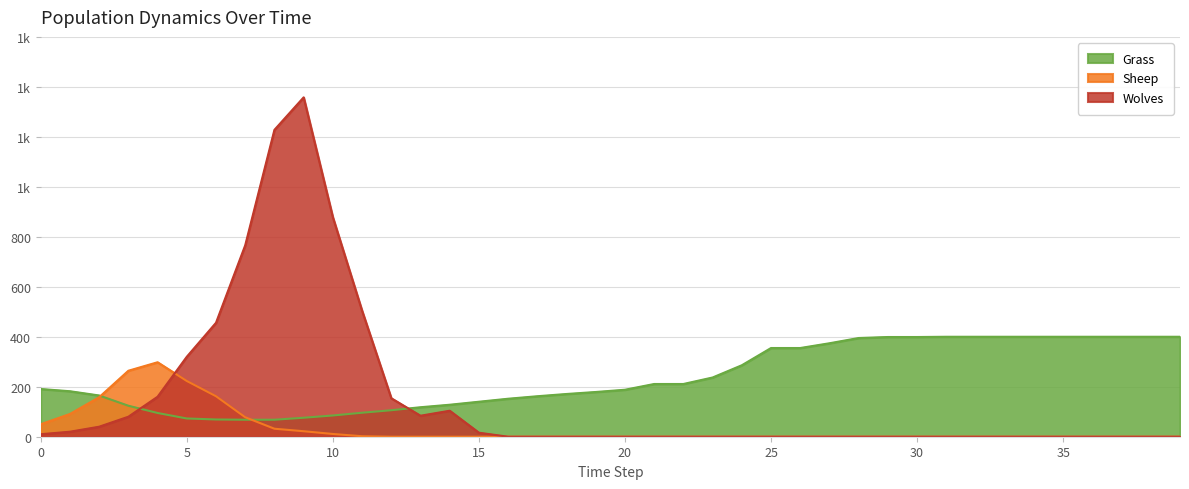

What is the total value across all series at 11?

602